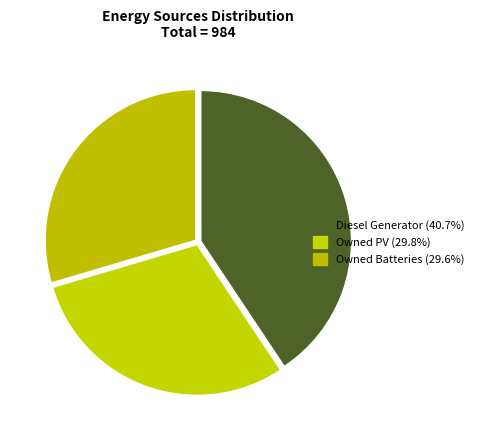

To the nearest percent, what percentage of the pie is Diesel Generator?

41%